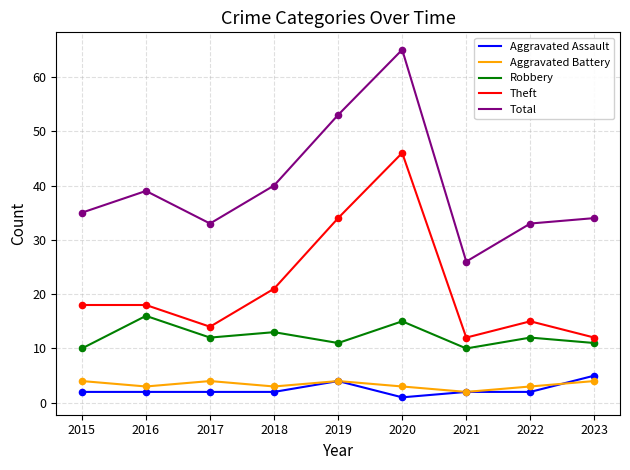

What is the total value across all series at 2017?

65